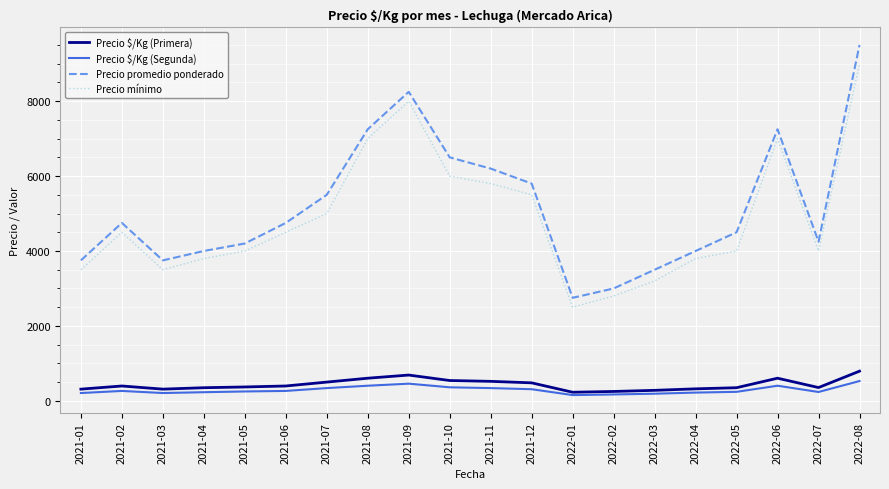

Which label corresponds to the largest value in the chart?

2022-08